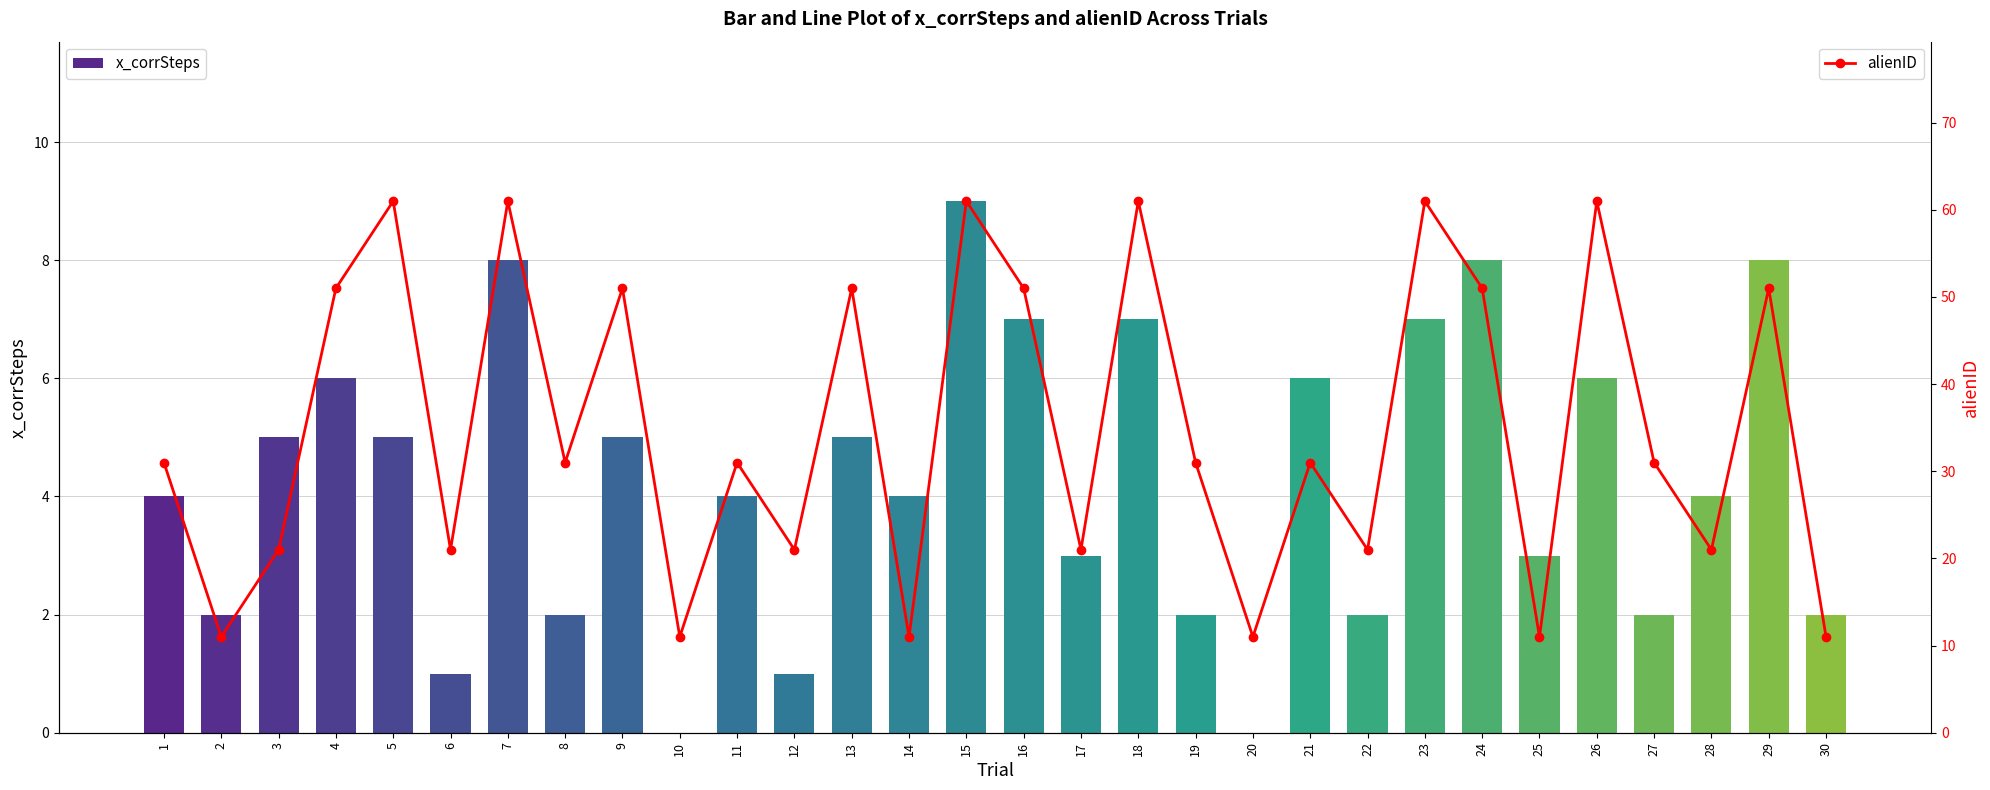

What is the maximum value shown in the chart?

61